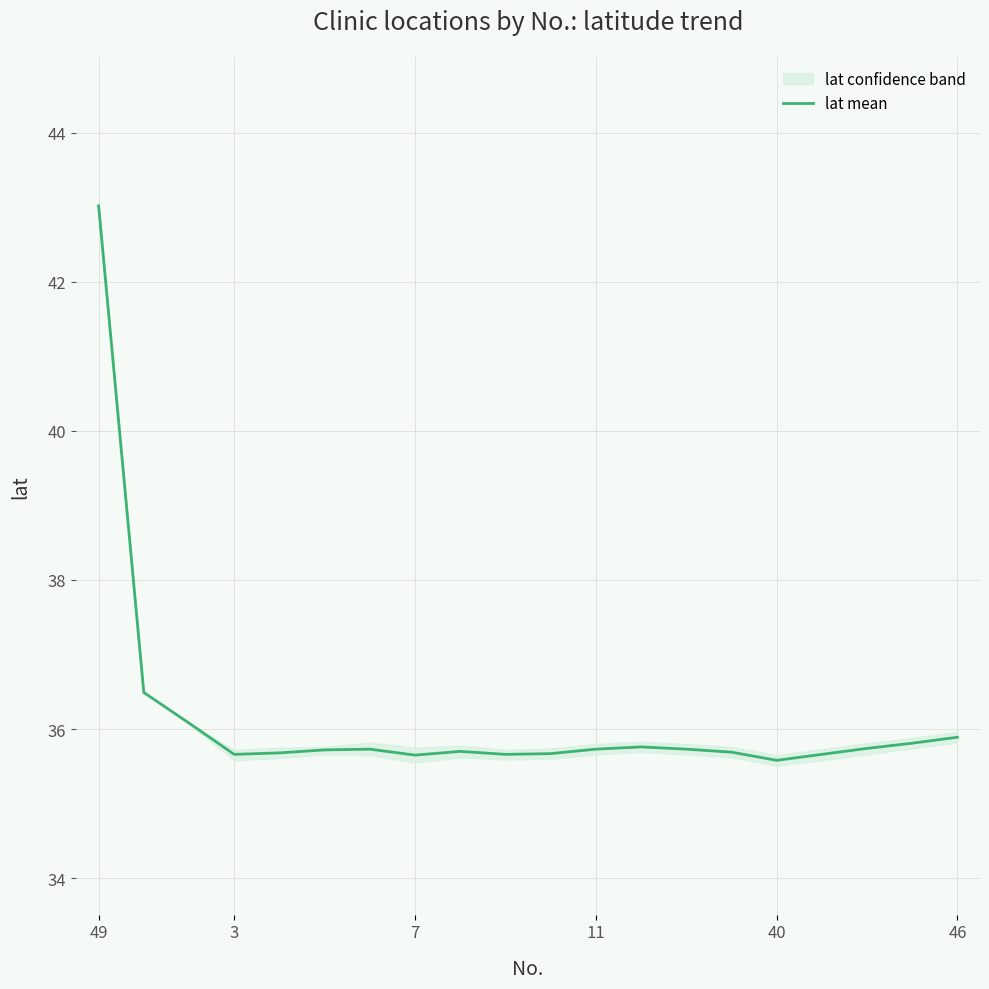

Is this an area chart (filled region under the line)?

No